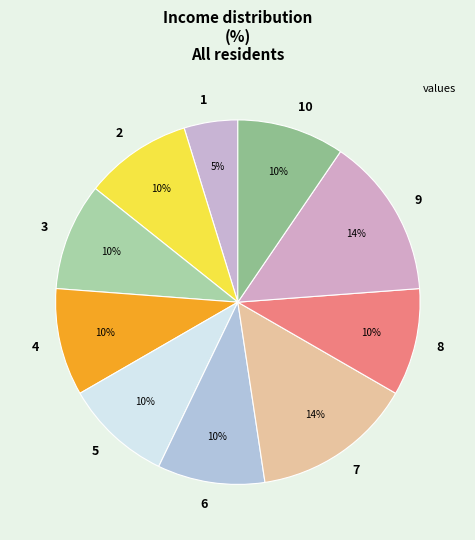

To the nearest percent, what is the average slice percentage?

10%